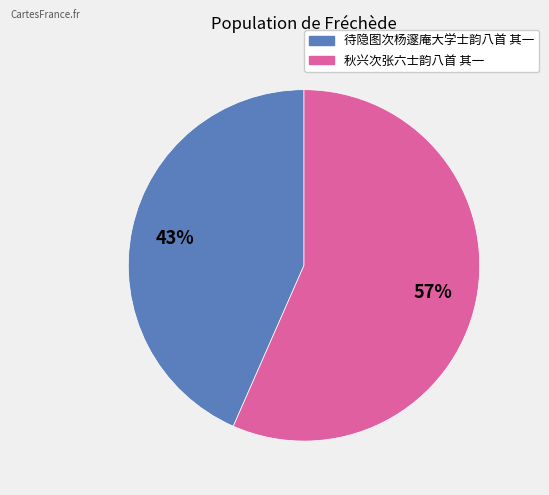

How many segments does this pie chart have?

2